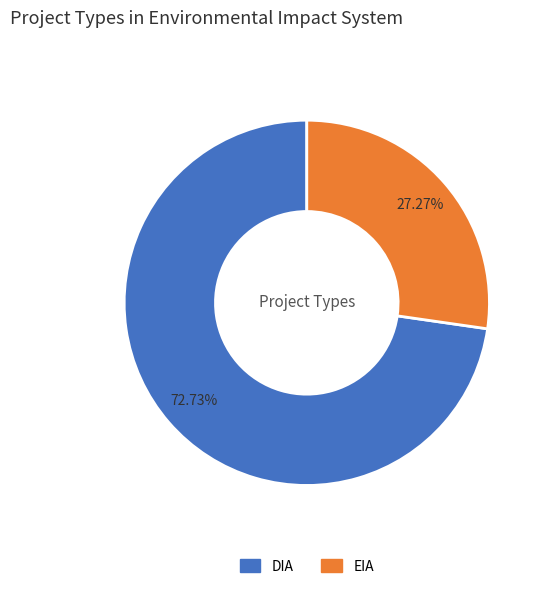

What percentage do DIA and EIA together represent?

100.0%